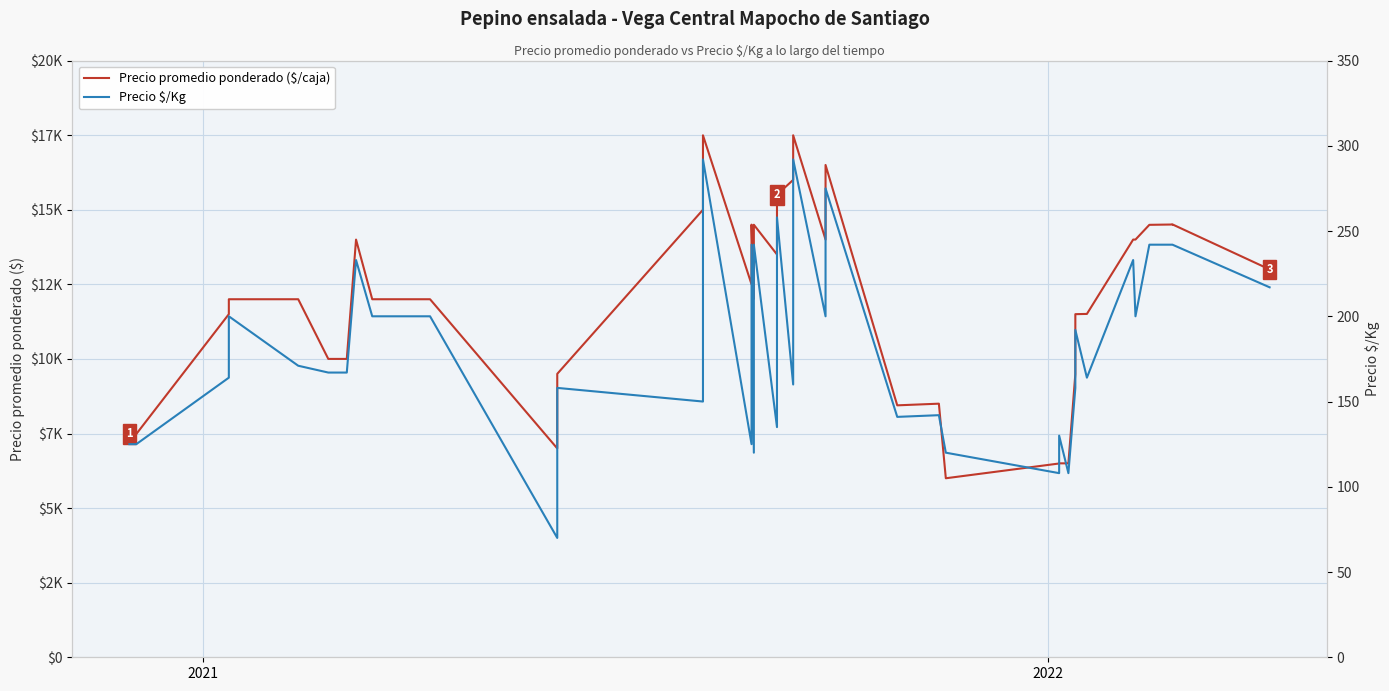

In Precio $/Kg, how many points are higher than both neighbors (excluding endpoints)?

13